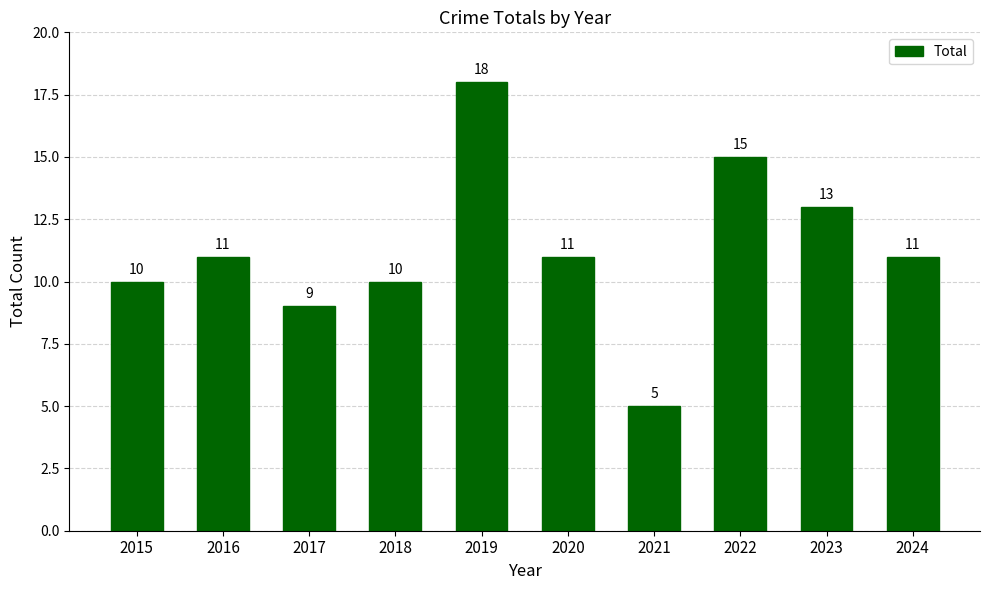

The value at 2021 is 5. True or false?

True